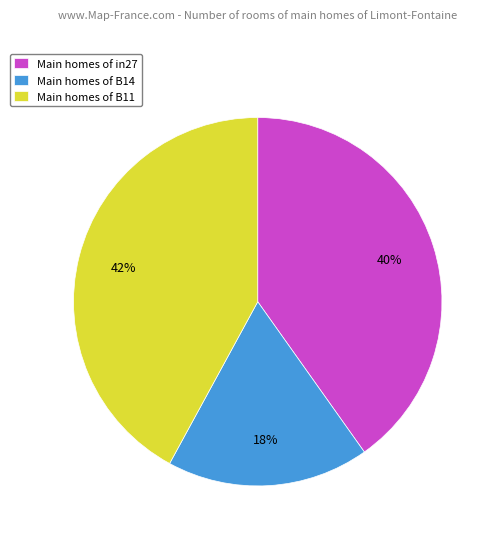

Does any single category account for the majority?

No